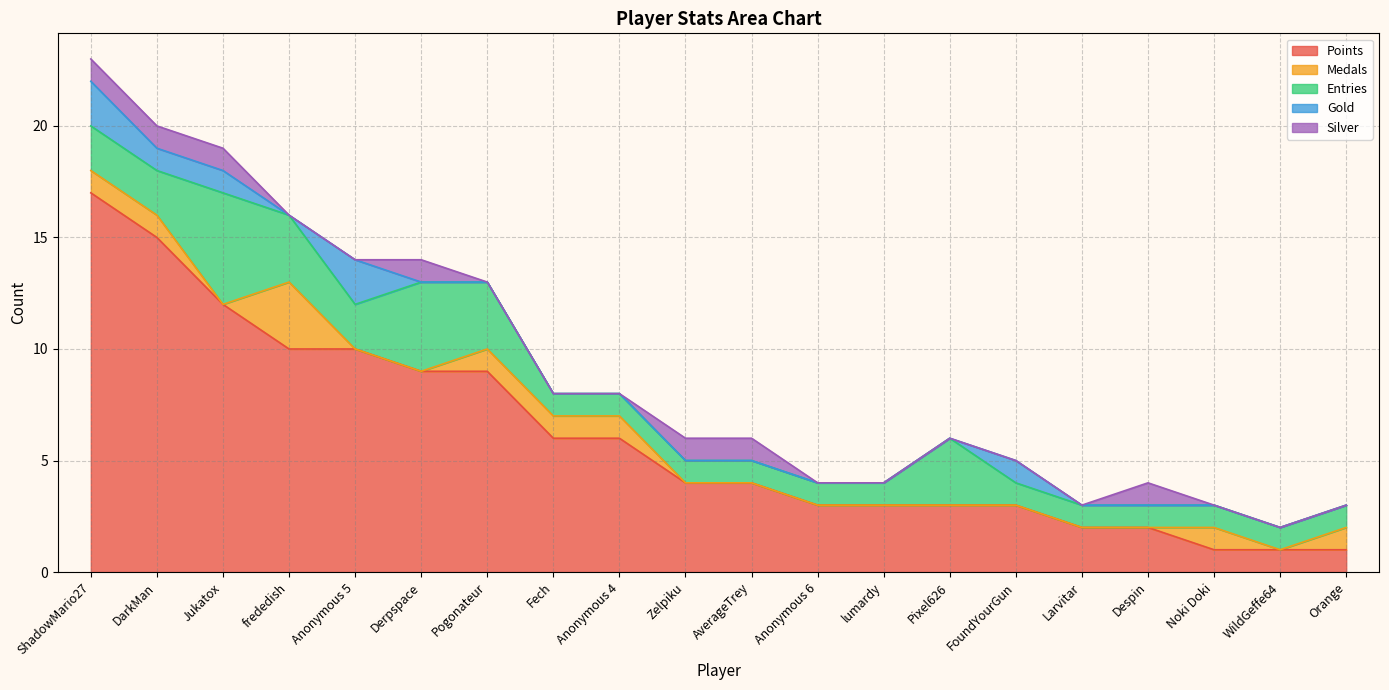

True or false: Points and Entries intersect in this chart.

False